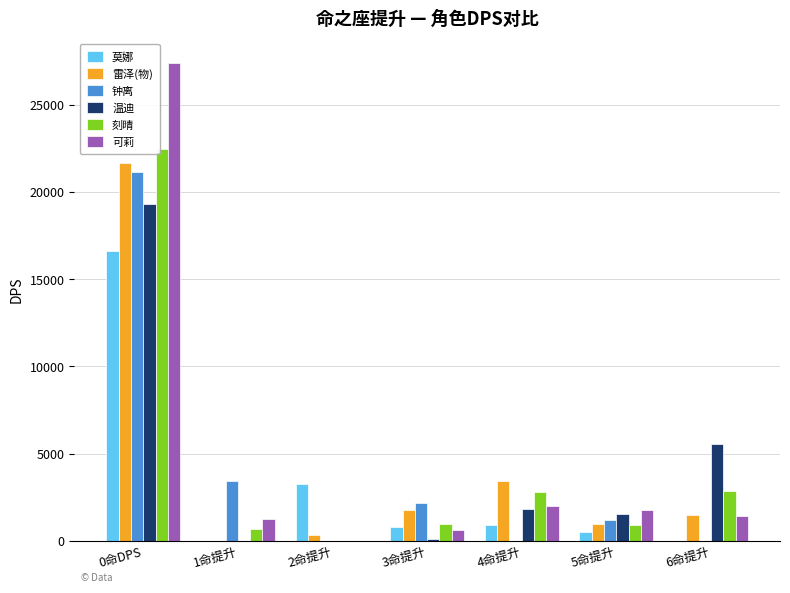

What is the sum of the 莫娜 values at 5命提升 and 0命DPS?

17154.8